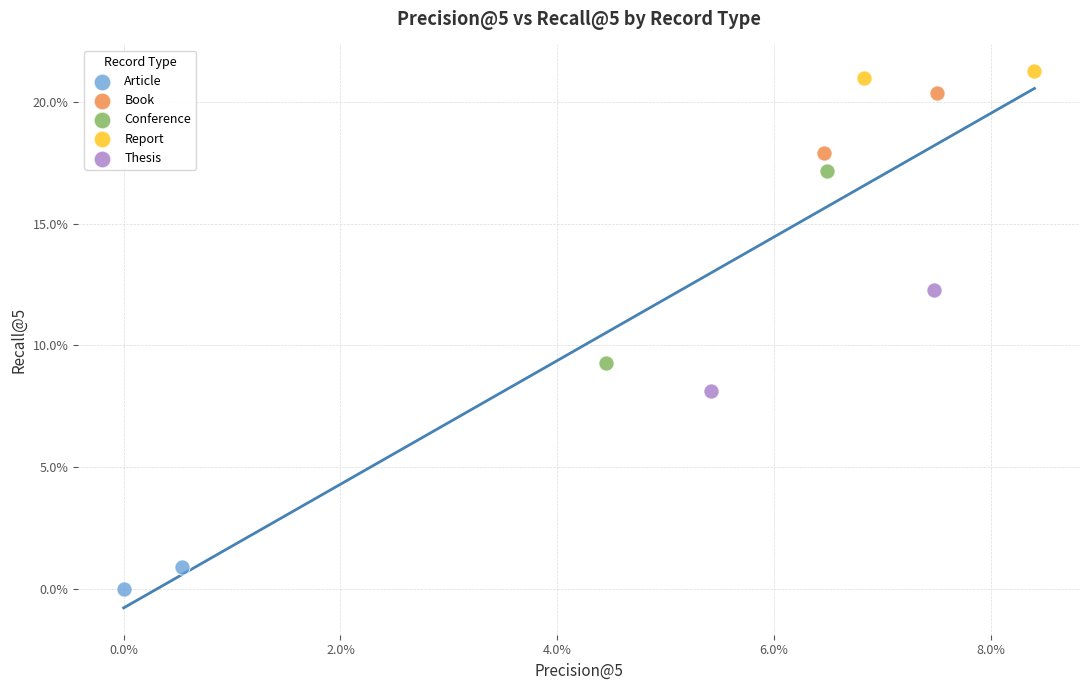

Which series contains the highest Y value?

Report